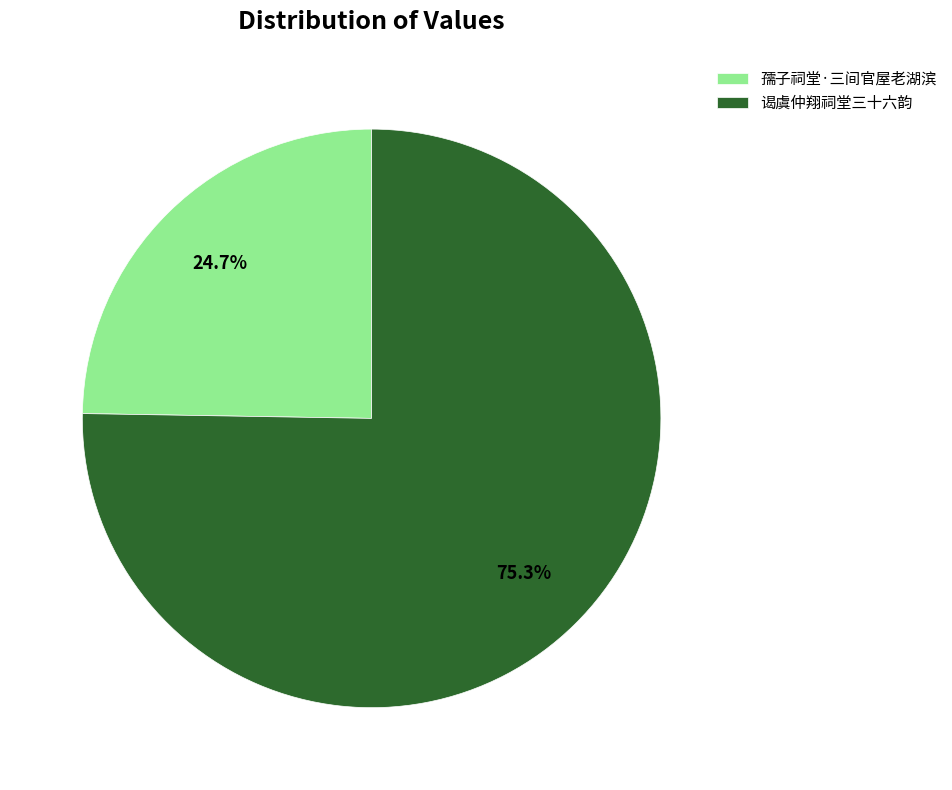

What is the total percentage of 谒虞仲翔祠堂三十六韵 and 孺子祠堂·三间官屋老湖滨?

100.0%